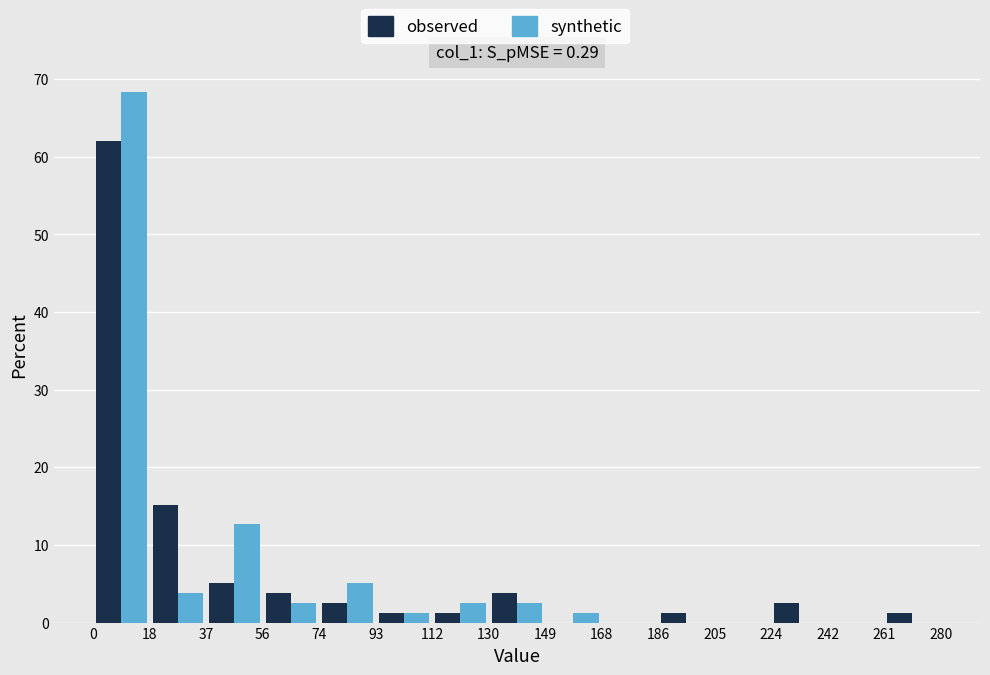

What is the height of the synthetic bar covering 93 to 112 on the x-axis? The values are not printed on the chart, so give them approximately, as read against the axis.

1